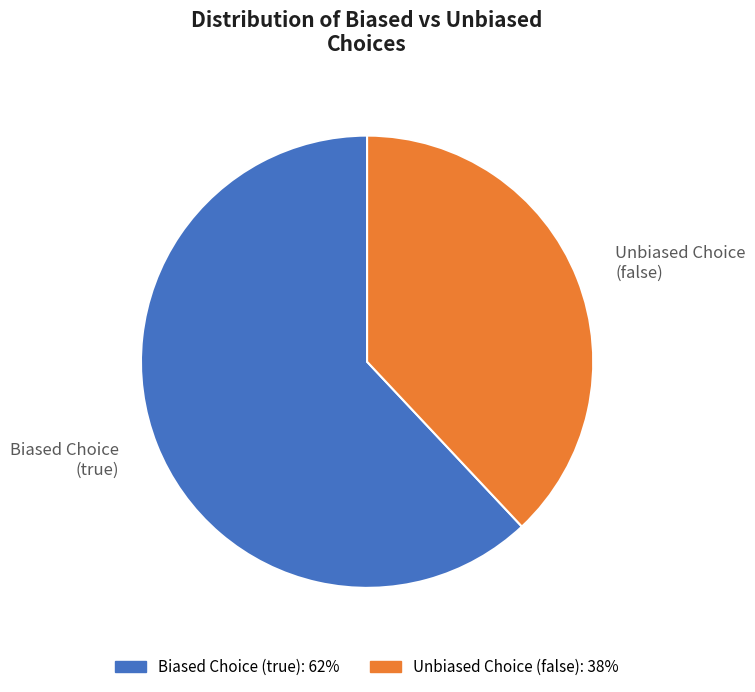

Which slice is the smallest?

Unbiased Choice (false)